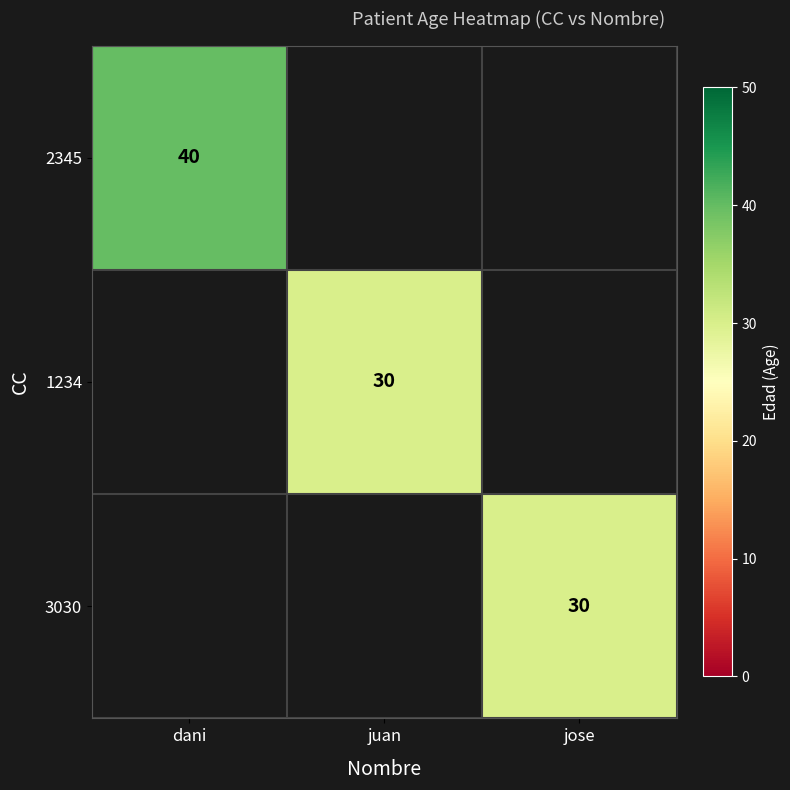

Is it true that 2345 equals 65 at dani?

False